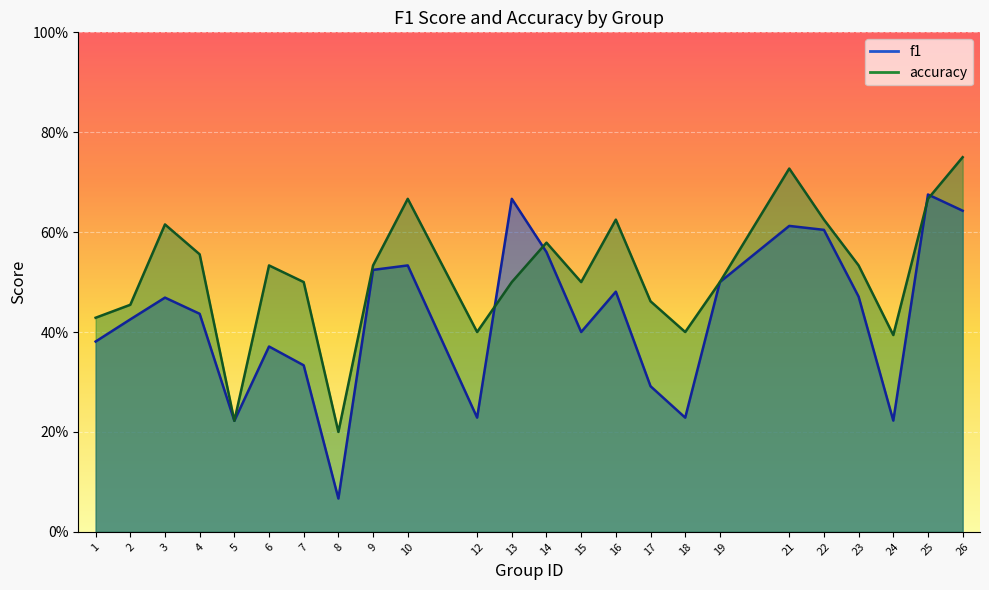

What is the sum of the f1 values at 7 and 6?

0.7